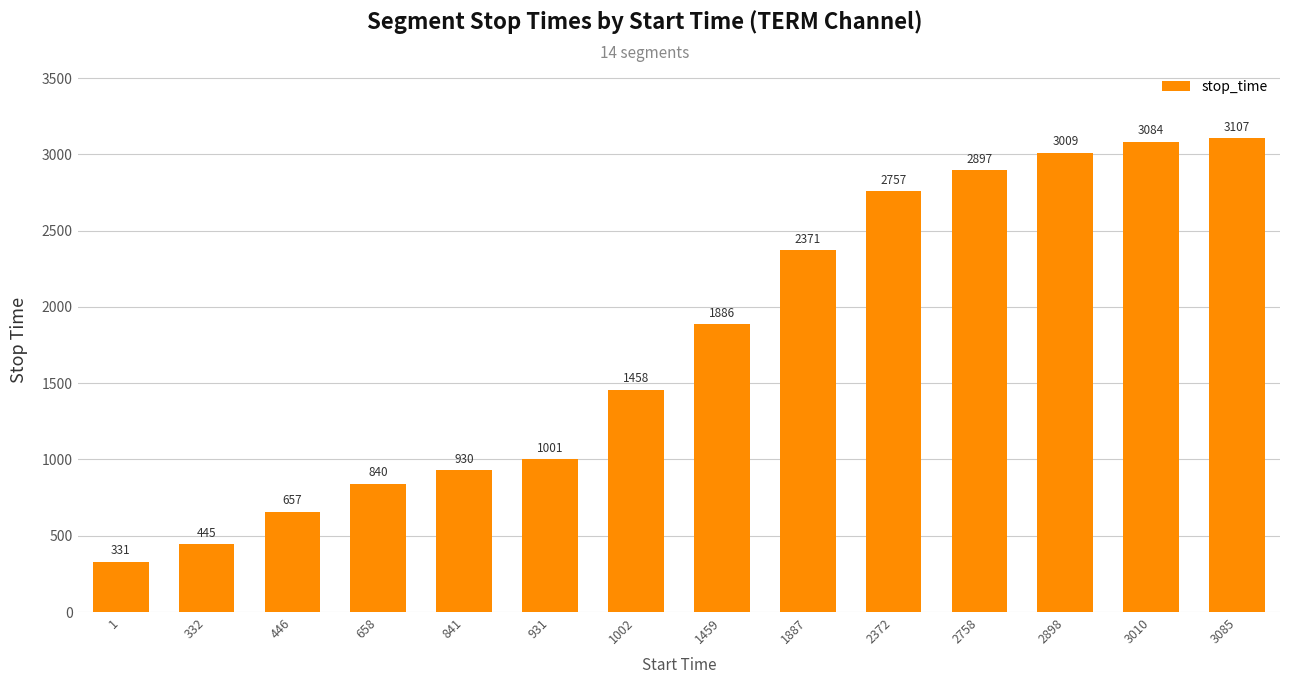

Read the value at 658.

840